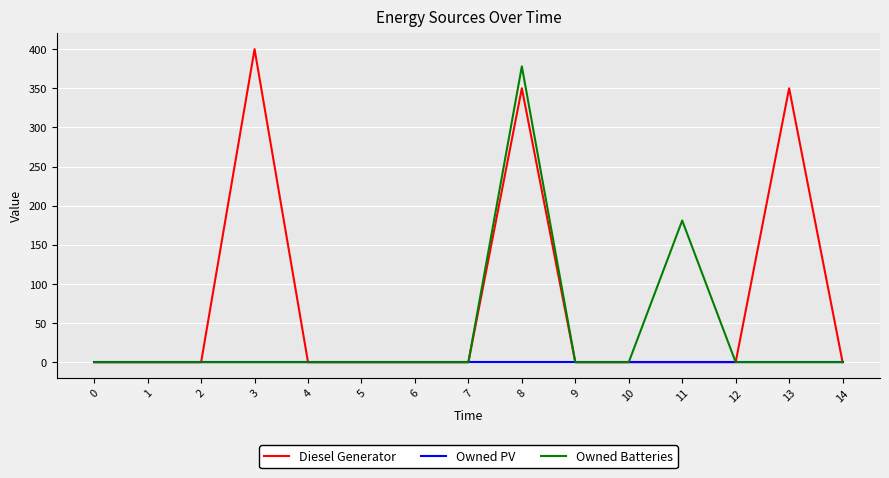

At how many categories does at least one series exceed 23?

4